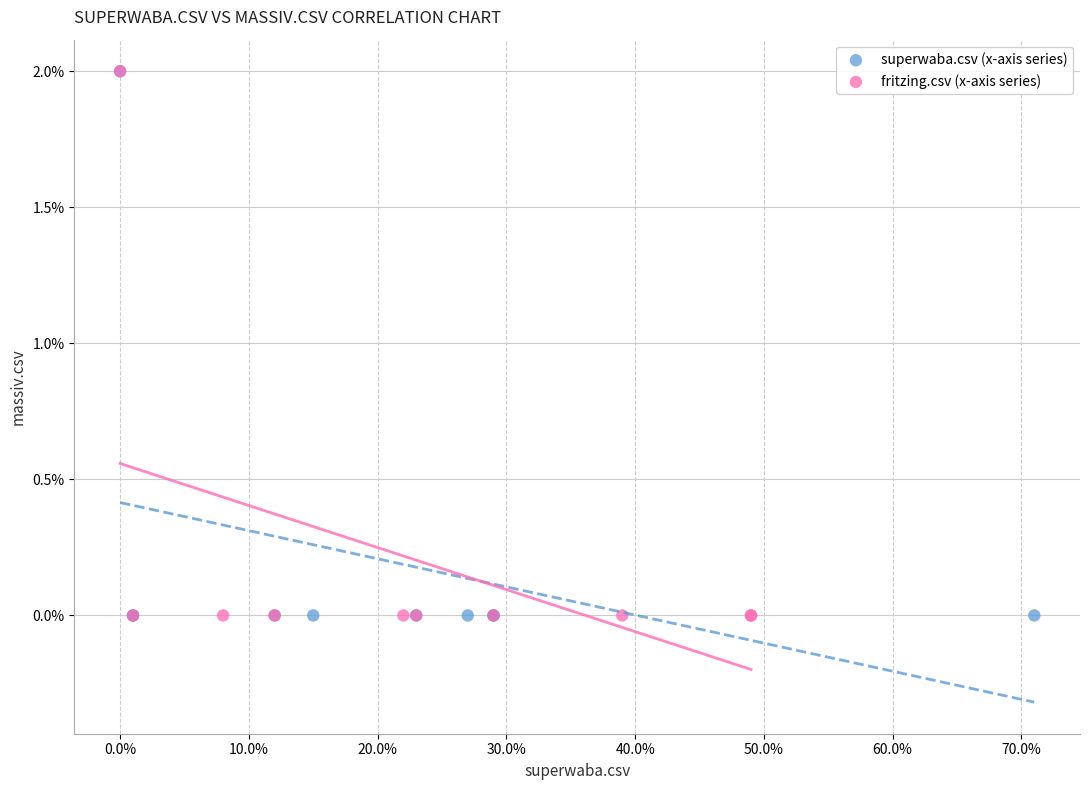

What are all the series names shown in the legend?

superwaba.csv (x-axis series), fritzing.csv (x-axis series)